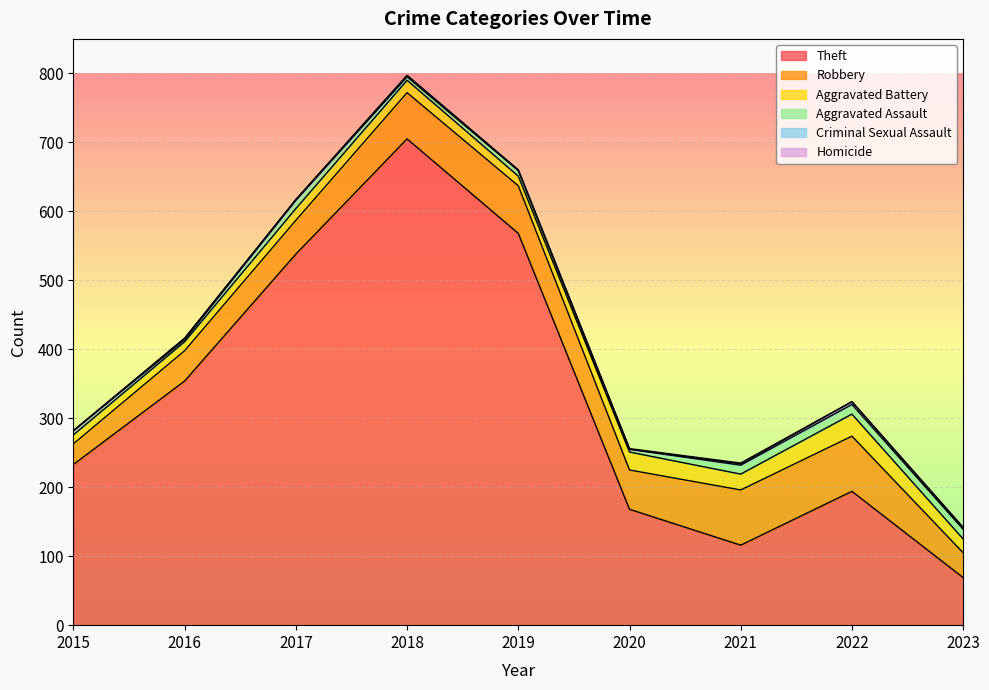

True or false: Robbery and Criminal Sexual Assault cross at least once.

False